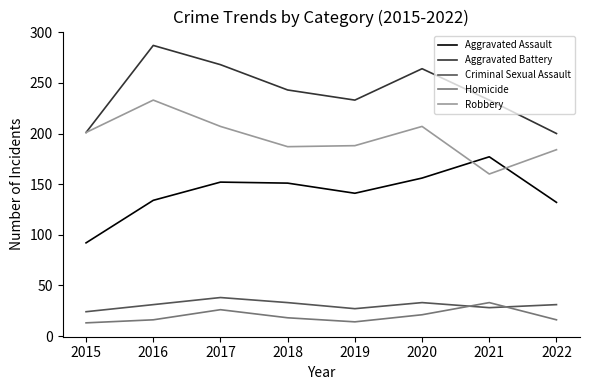

How many lines are shown in the chart?

5